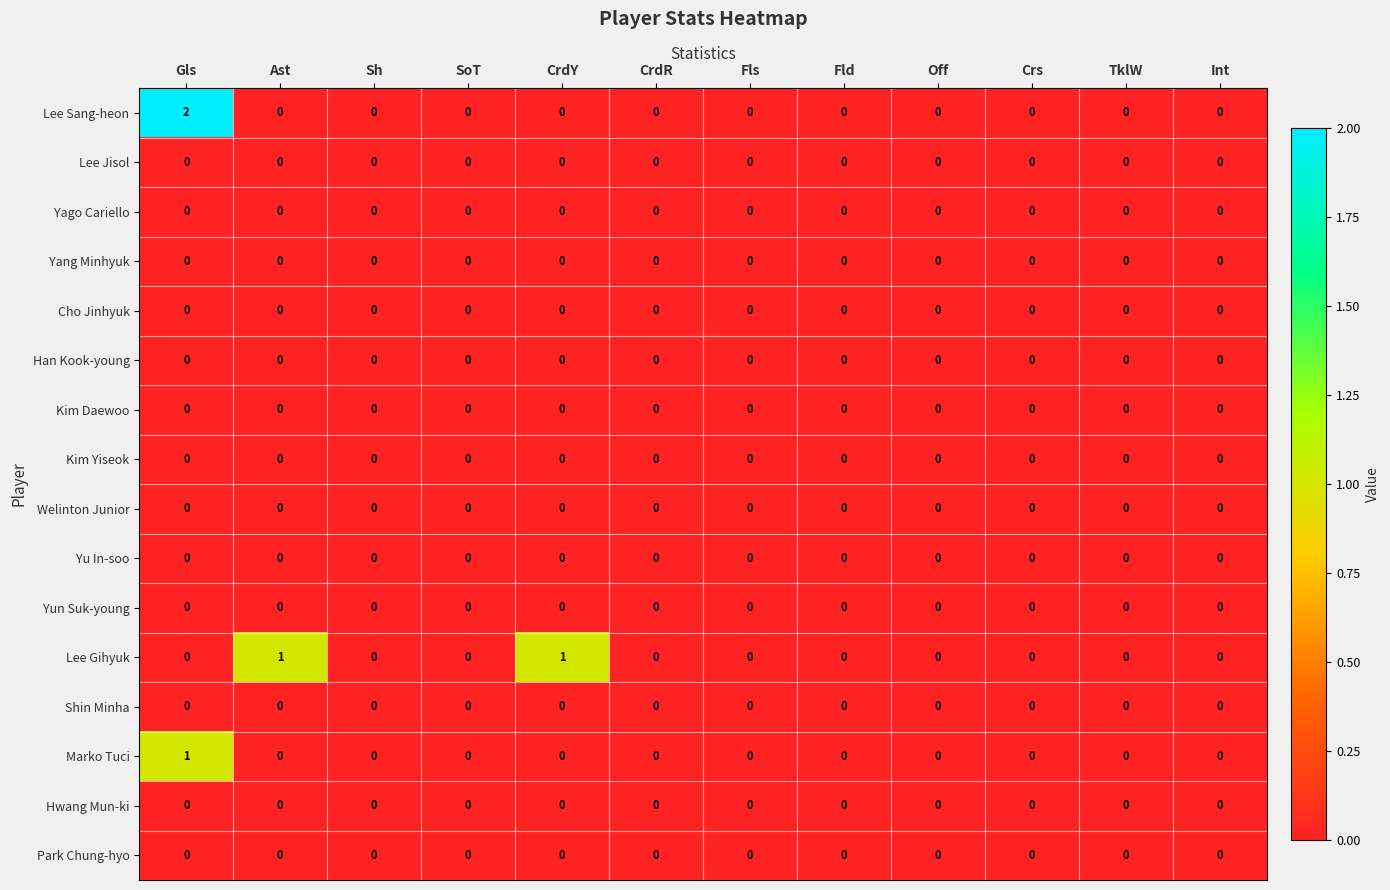

Which category has the highest value across all series?

Gls